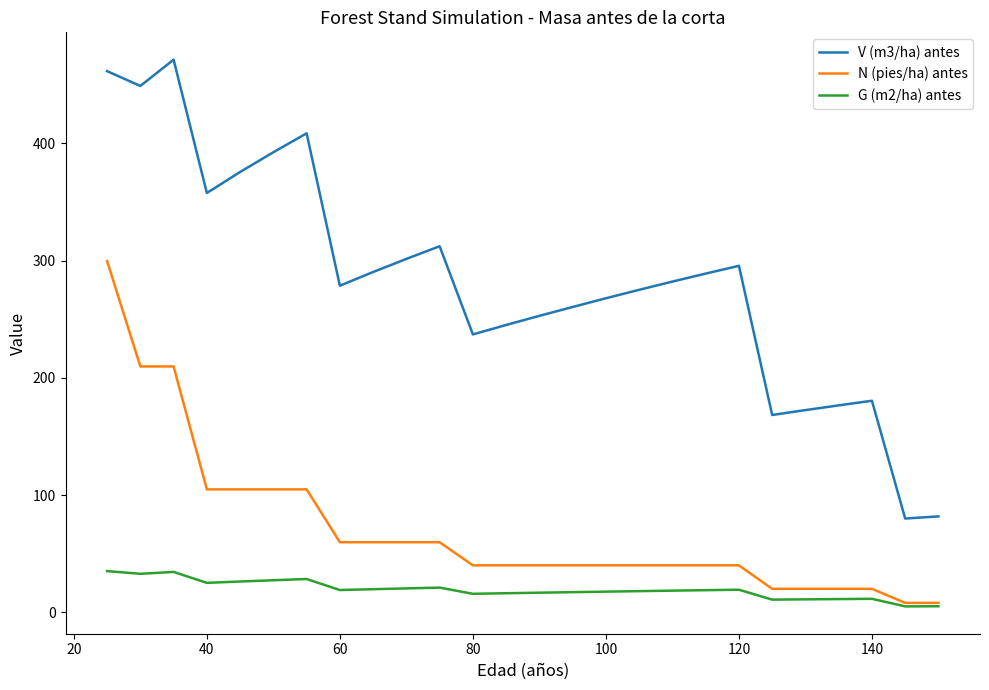

True or false: V (m3/ha) antes and N (pies/ha) antes intersect in this chart.

False